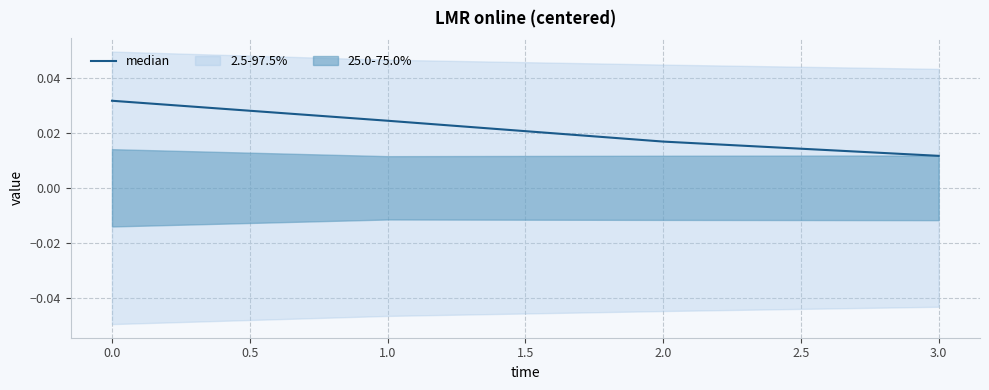

How many median values are between 0 and 1?

4